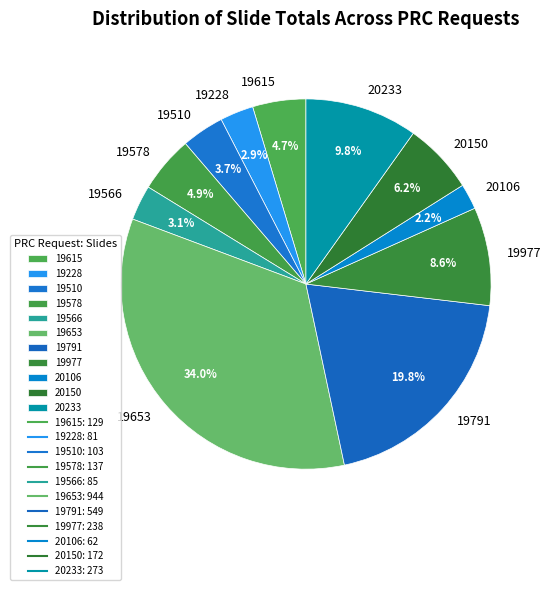

The 19566 slice represents 12% of the pie. True or false?

False